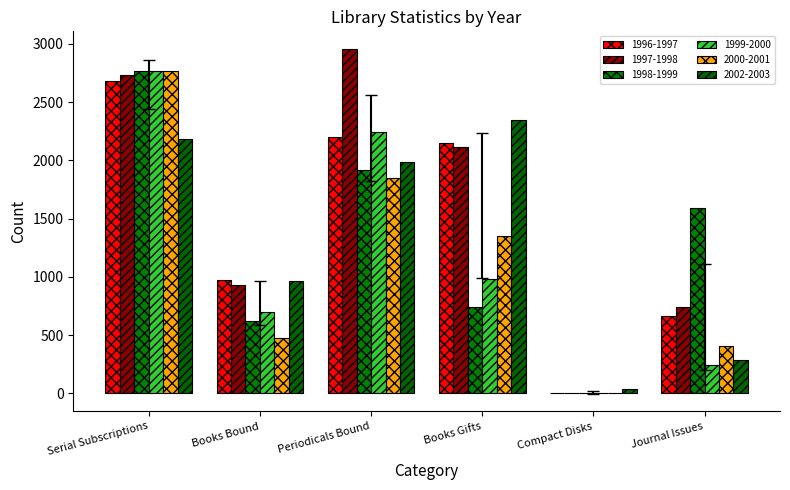

At which category is the sum across all series the highest?

Serial Subscriptions